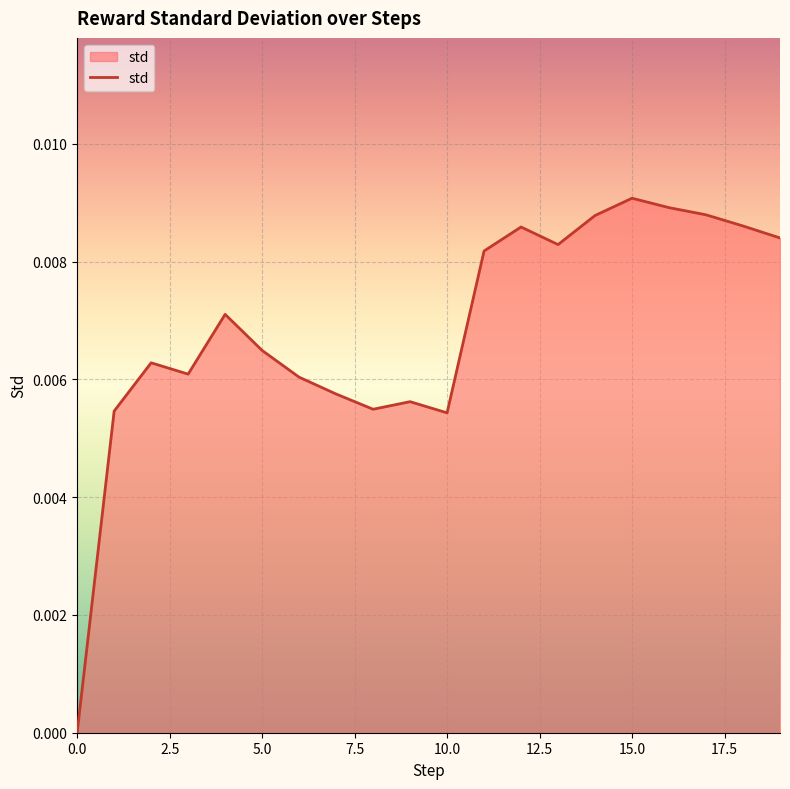

Does the chart have visible grid lines?

Yes